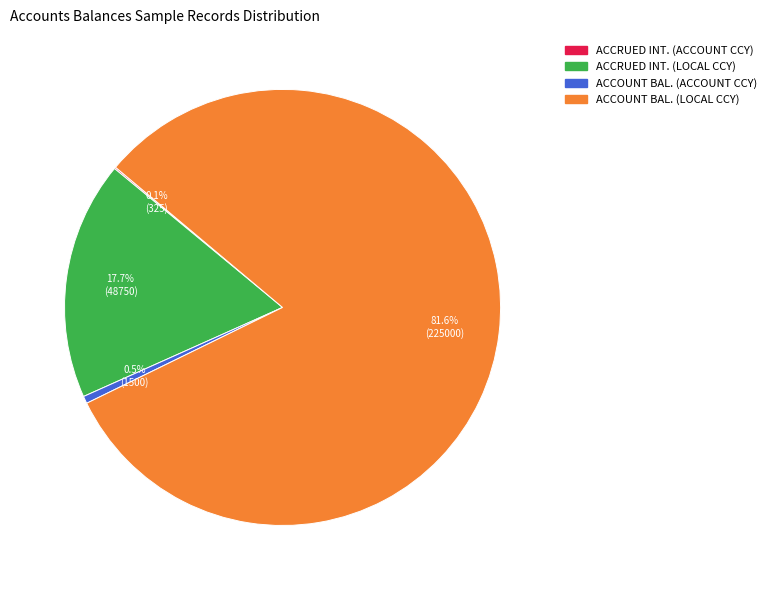

Is there a majority slice in this chart?

Yes